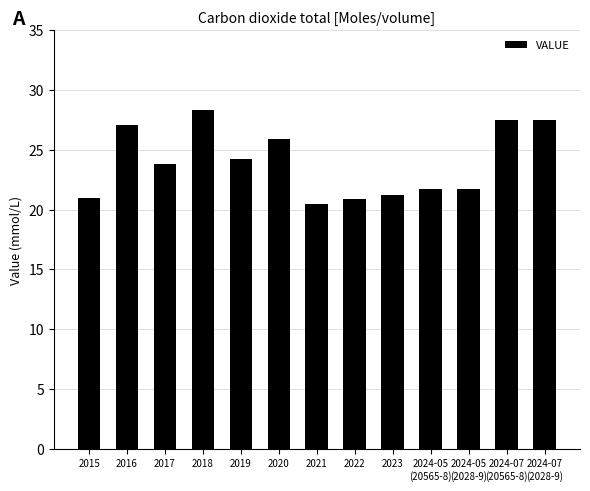

What is the value of the 13th bar from the left?

27.5